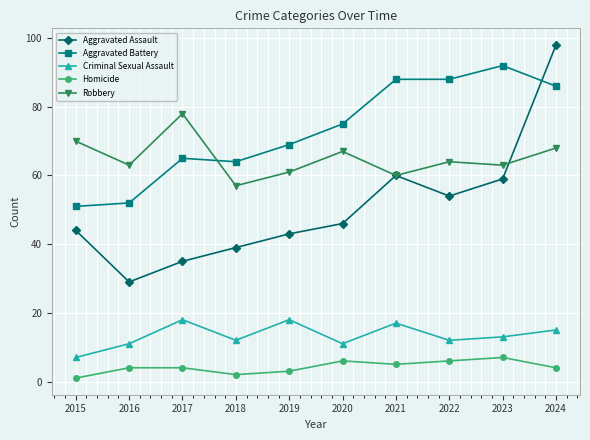

Which series changed the most between 2022 and 2024?

Aggravated Assault